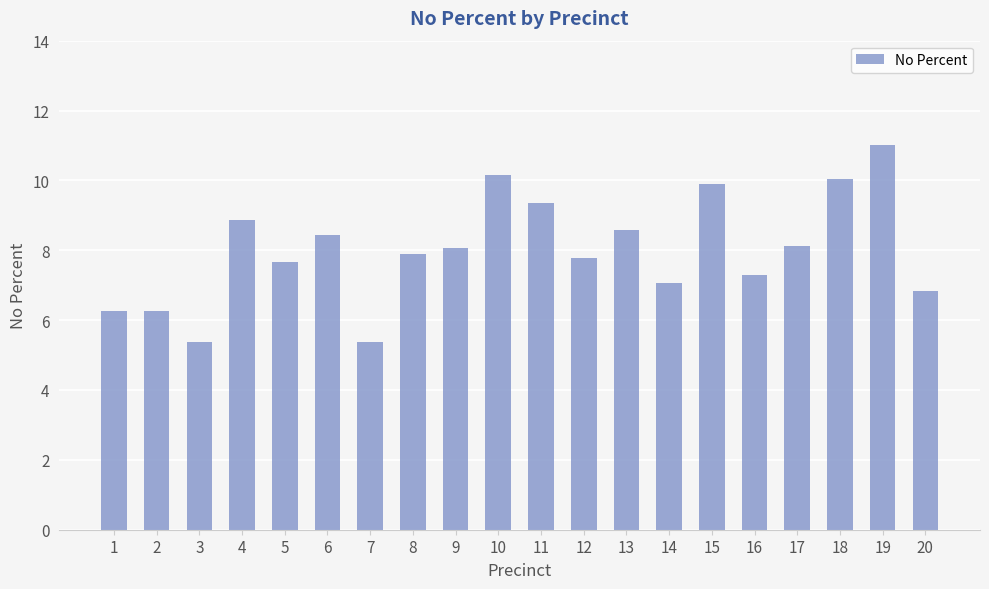

Approximately how many times larger is the value at 5 compared to 12?

1.0